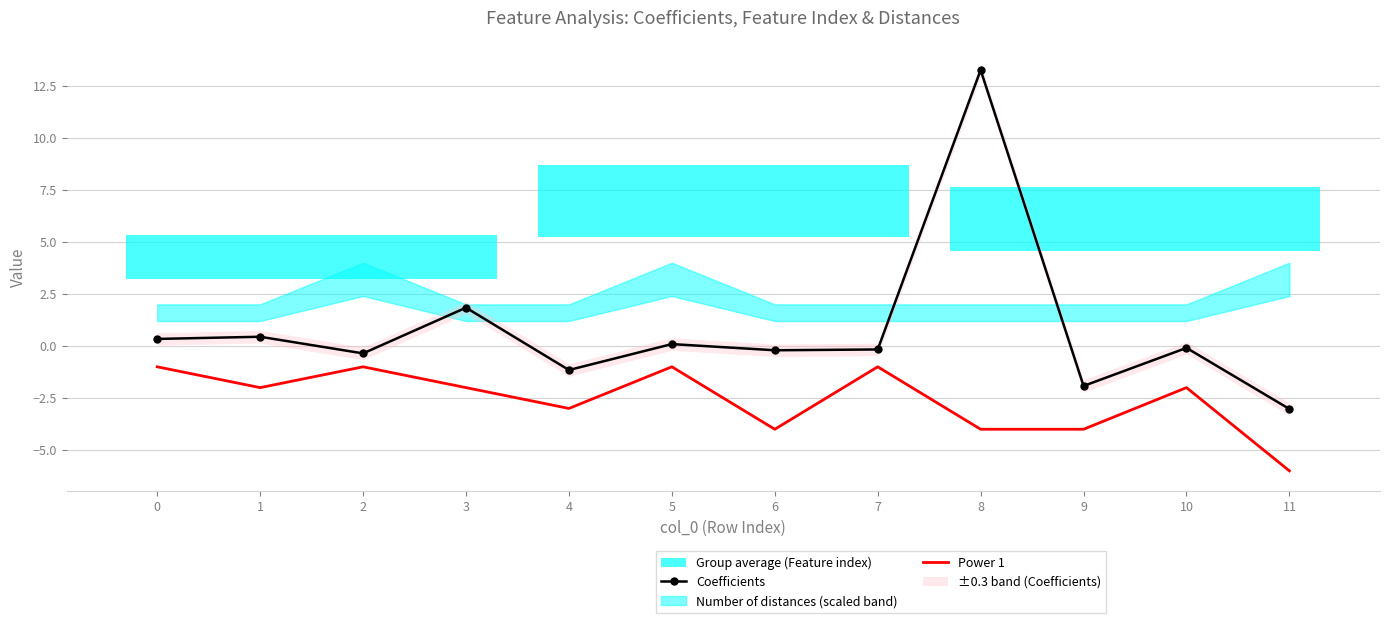

True or false: Power 1 and Coefficients intersect in this chart.

False